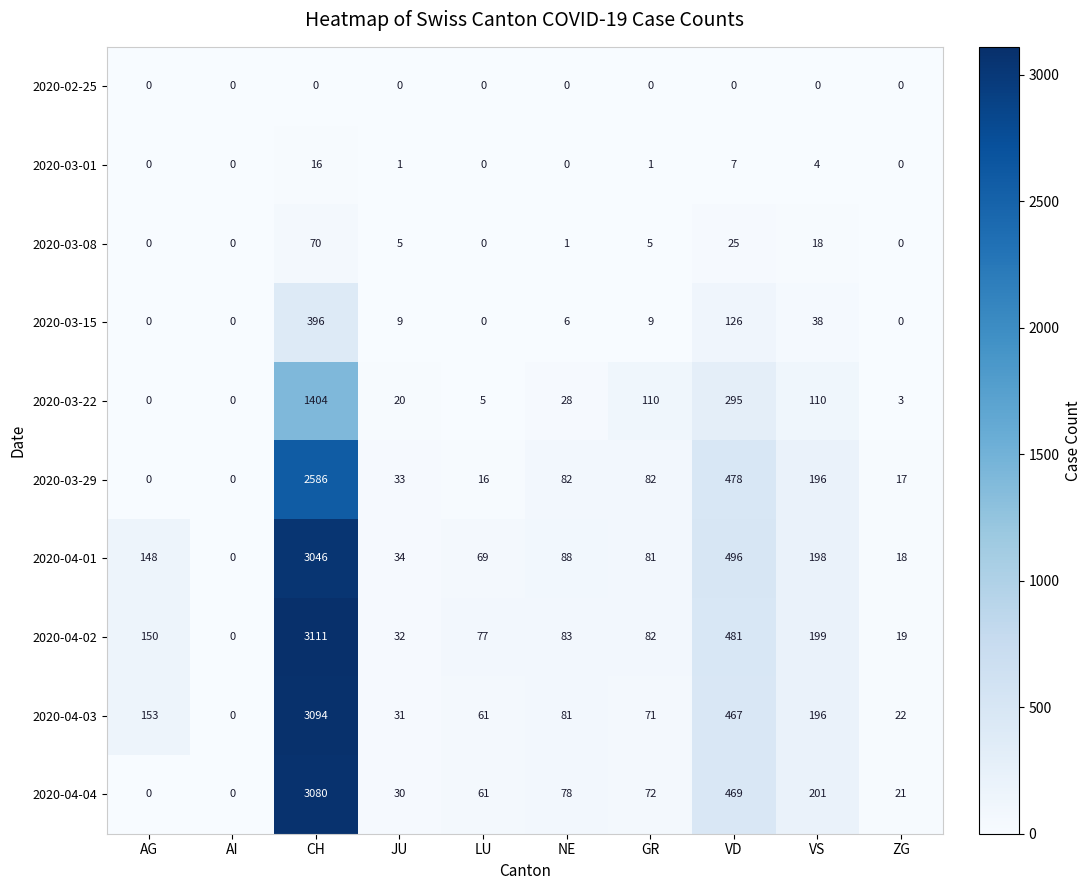

What is the difference between the maximum and second lowest values in the 2020-04-01 series?

3028